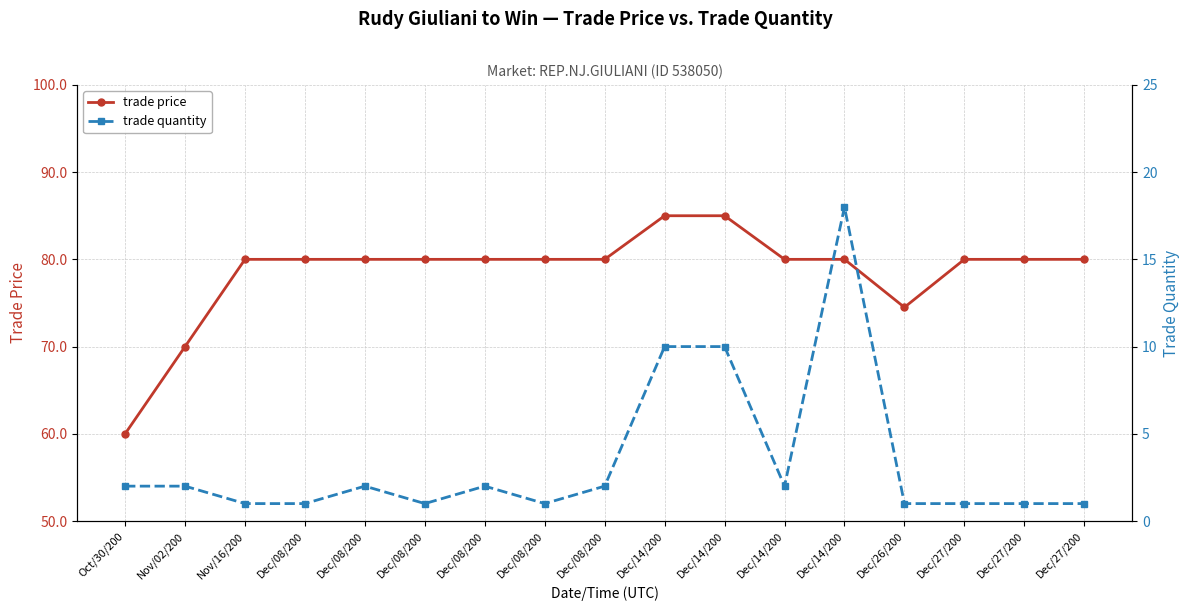

Reading left to right, transcribe all the data shown in this chart.

trade price: 60.0	70.0	80.0	80.0	80.0	80.0	80.0	80.0	80.0	85.0	85.0	80.0	80.0	74.5	80.0	80.0	80.0
trade quantity: 2.0	2.0	1.0	1.0	2.0	1.0	2.0	1.0	2.0	10.0	10.0	2.0	18.0	1.0	1.0	1.0	1.0